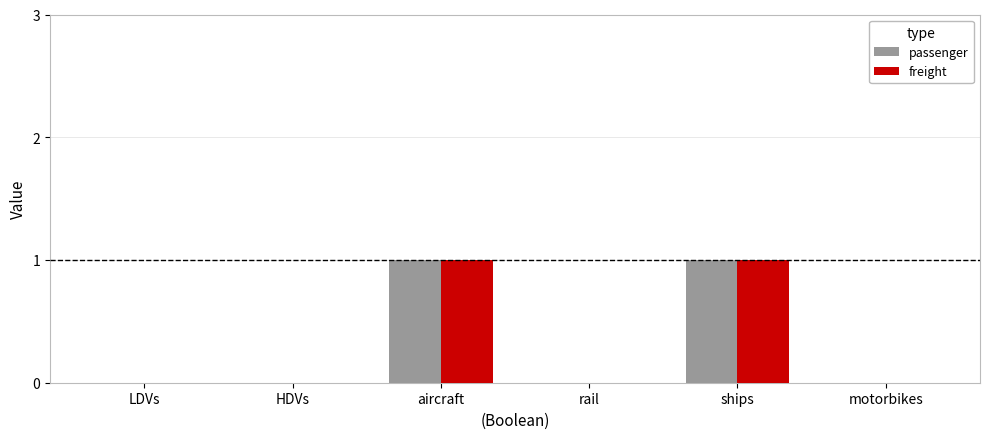

Is the value of passenger at ships greater than the value of freight at motorbikes?

Yes